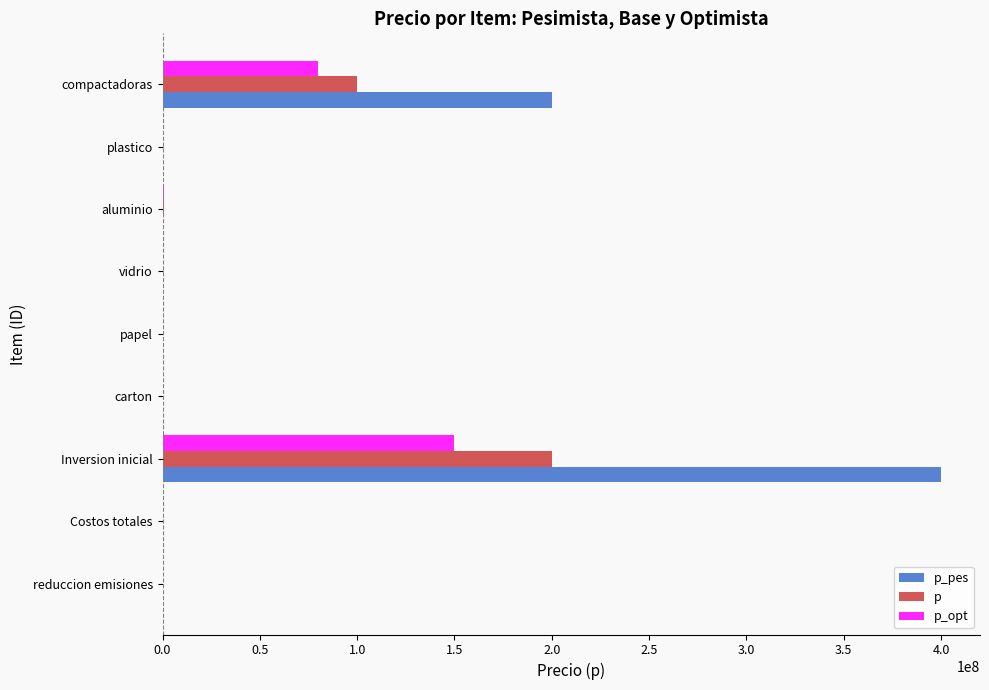

What is the maximum value for p_pes?

400000000